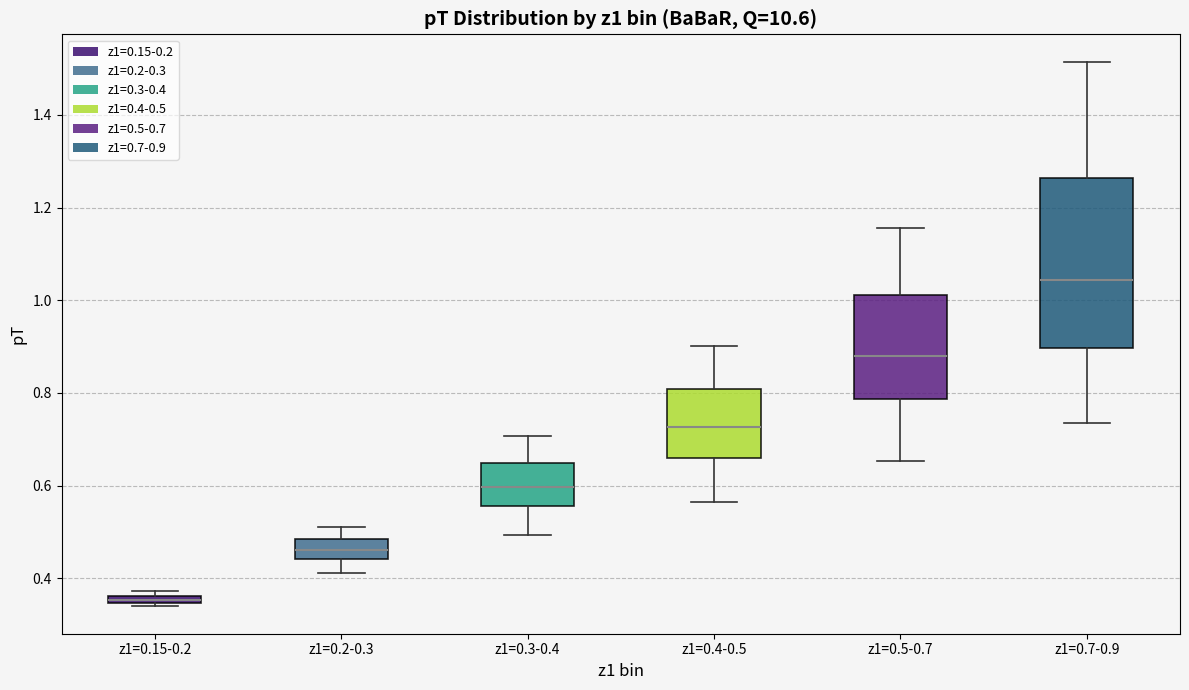

Comparing the boxes themselves (not the whiskers), which one is the tallest?

z1=0.7-0.9